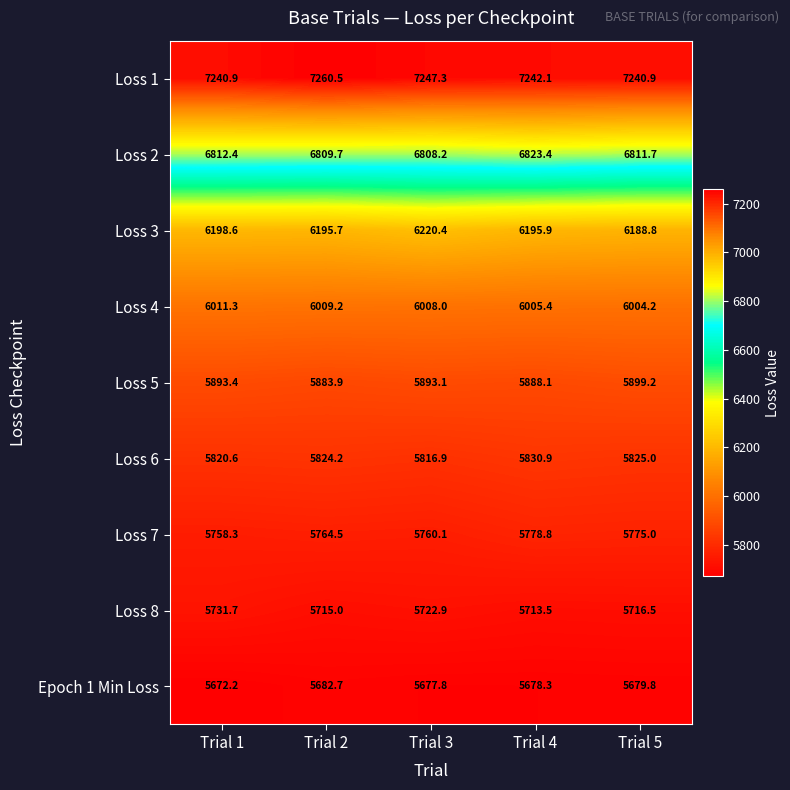

Is it true that Loss 6 equals 5816.9 at Trial 3?

True